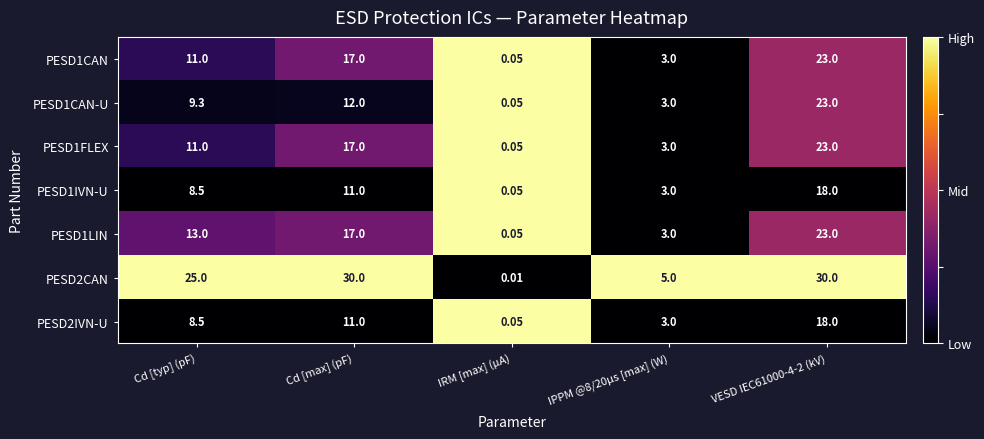

At which label does PESD1CAN-U first exceed 9?

Cd [typ] (pF)